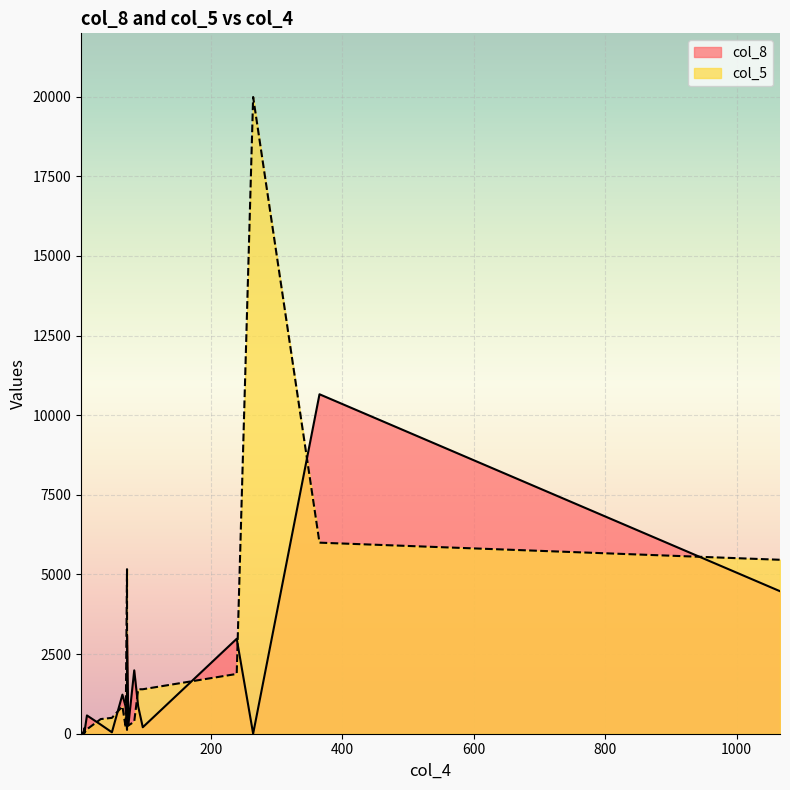

List the series in order of their peak value, lowest first.

col_8, col_5